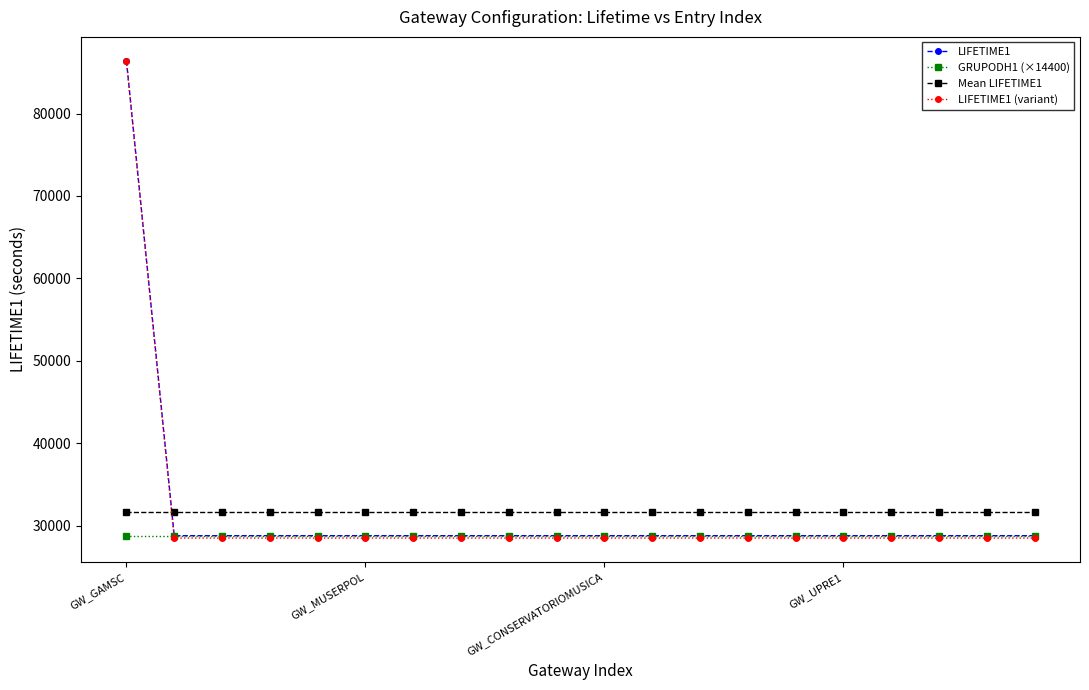

What is the minimum value for LIFETIME1 (variant)?

28512